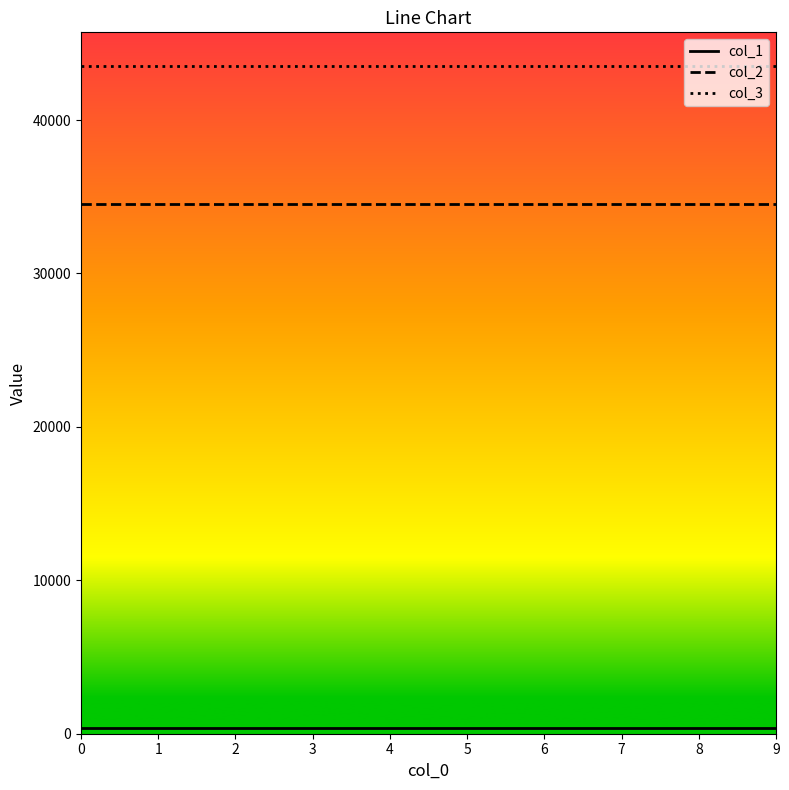

True or false: col_3 and col_2 cross at least once.

False